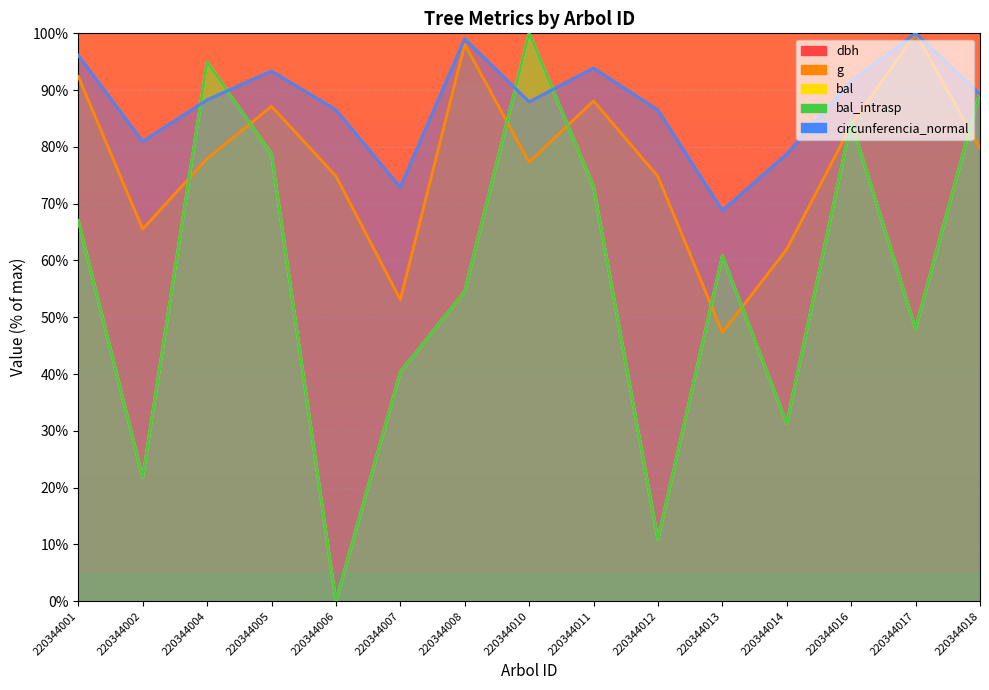

How many times do dbh and bal cross each other?

5